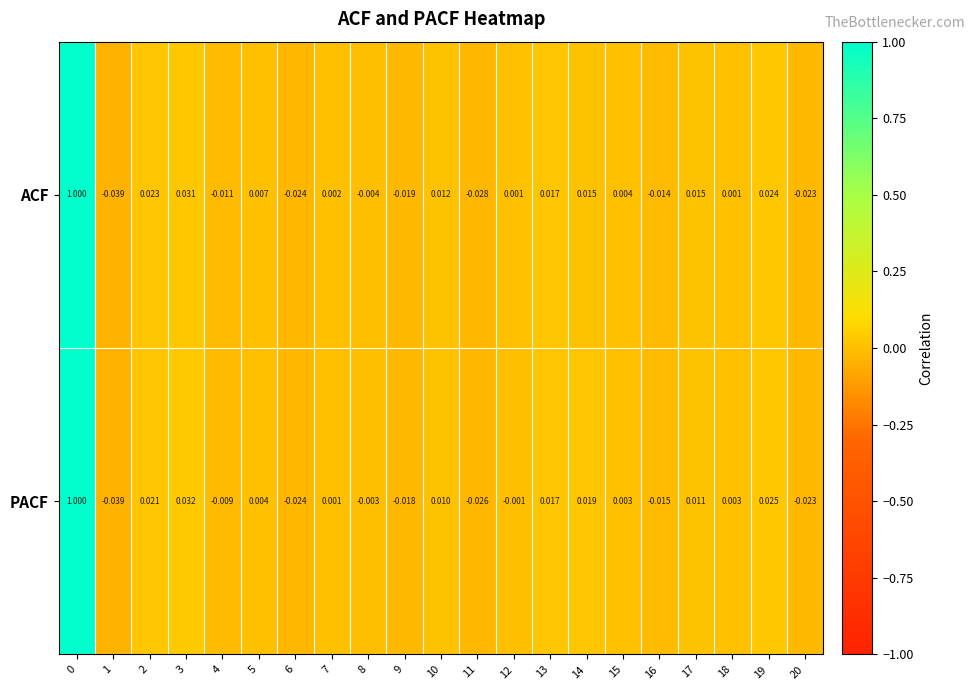

Which series changed the most between 1 and 12?

ACF